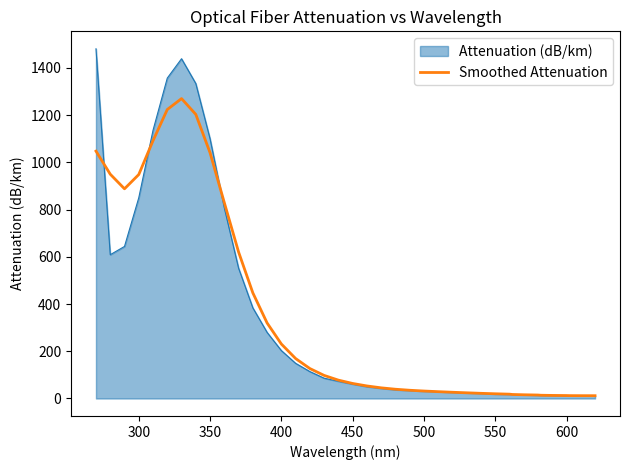

Does the chart have visible grid lines?

No